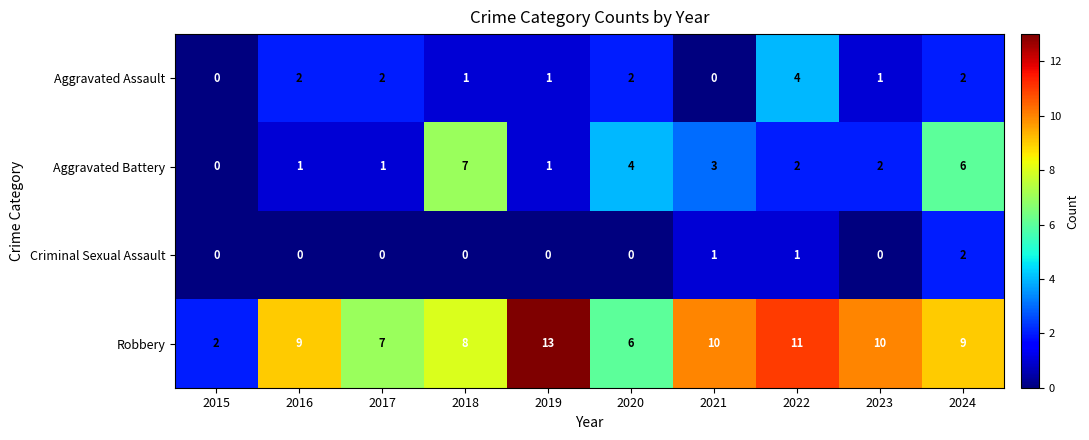

What is the maximum value for Aggravated Battery?

7